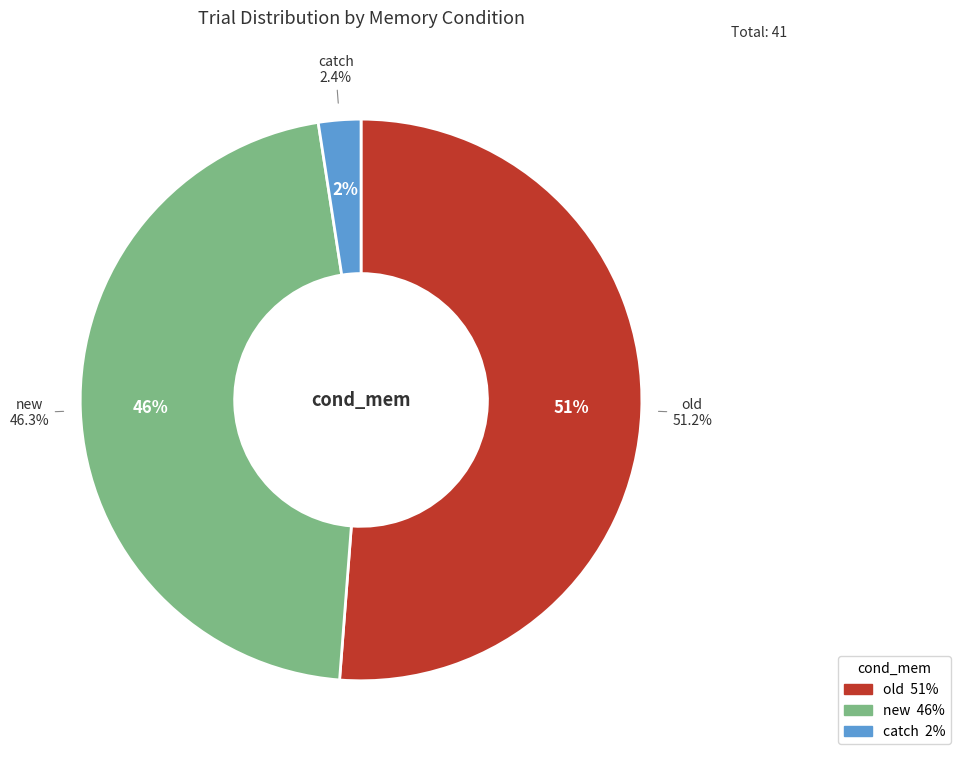

Which category has the biggest portion of the pie?

old